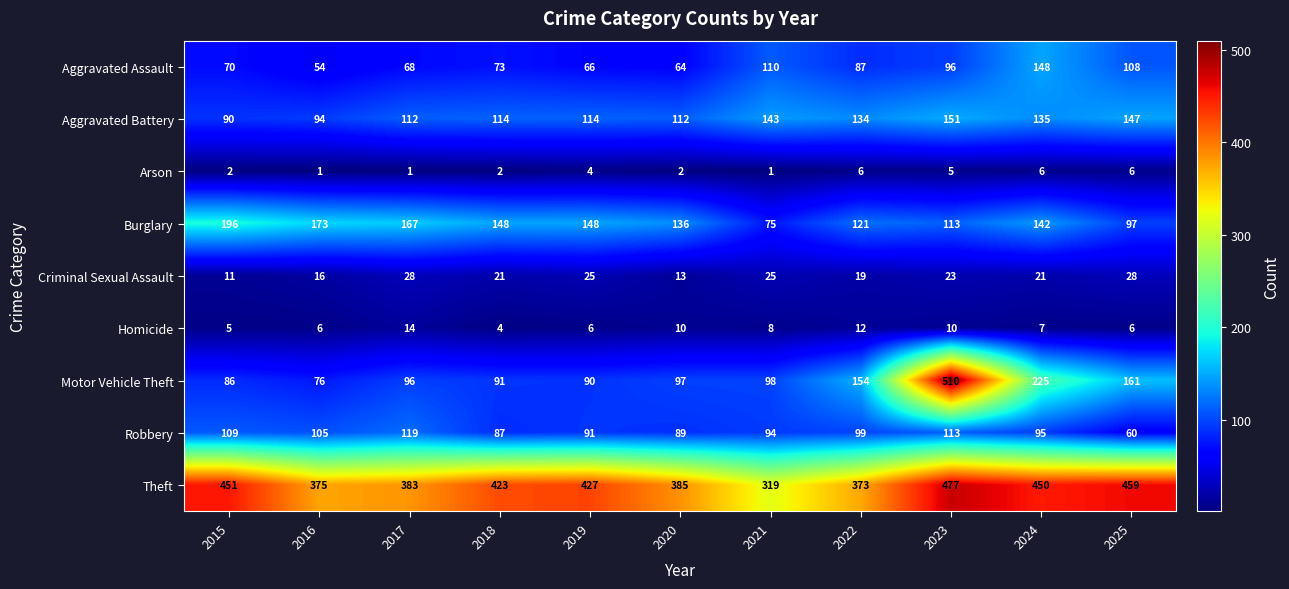

Rank the series by their maximum value, from lowest to highest.

Arson, Homicide, Criminal Sexual Assault, Robbery, Aggravated Assault, Aggravated Battery, Burglary, Theft, Motor Vehicle Theft